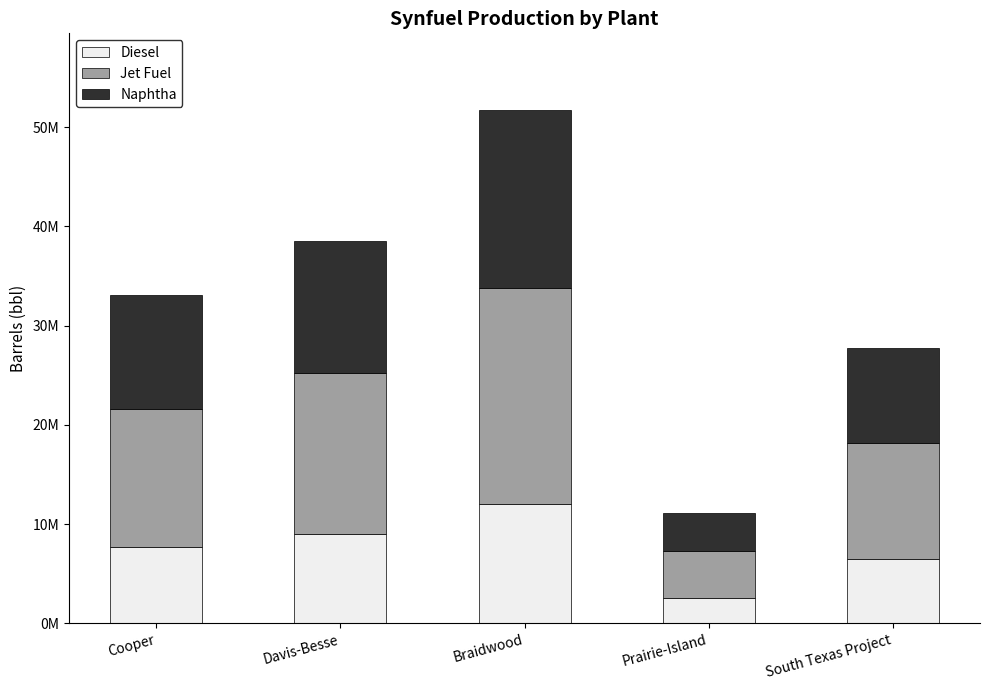

What position from the right is Davis-Besse?

4